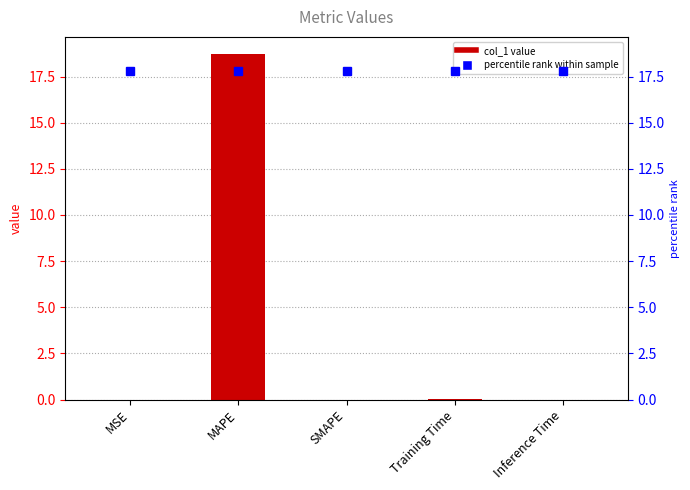

At which label is the value closest to 9?

Training Time